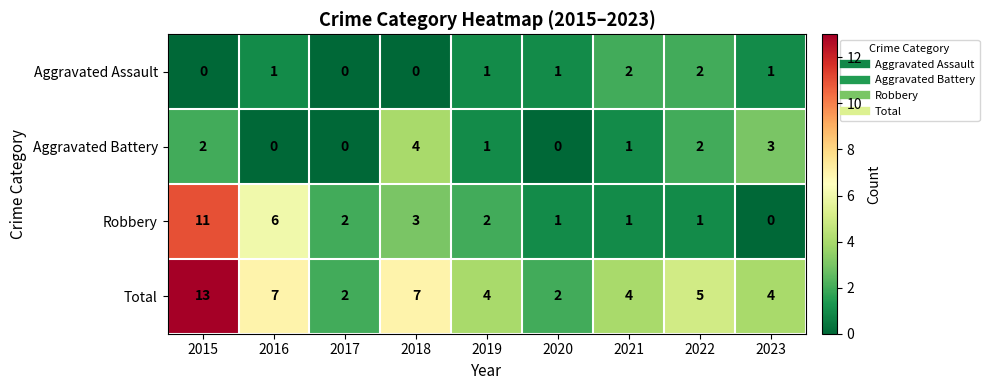

Where does the Robbery series first go above 2?

2015